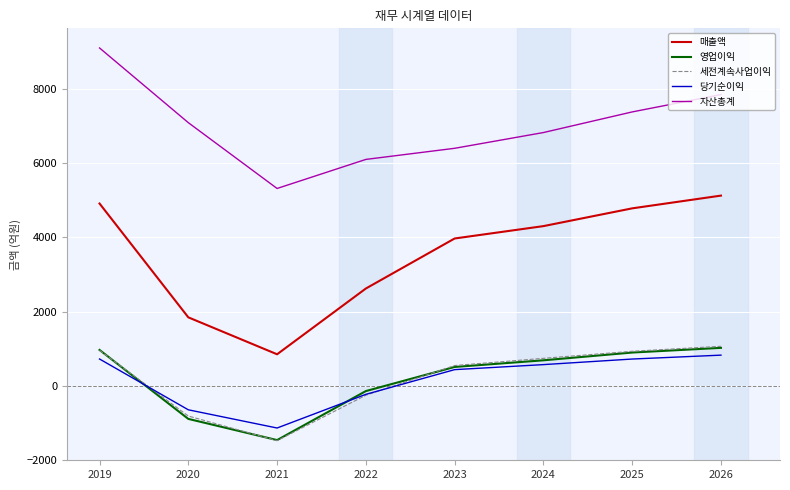

True or false: 매출액 and 영업이익 cross at least once.

False